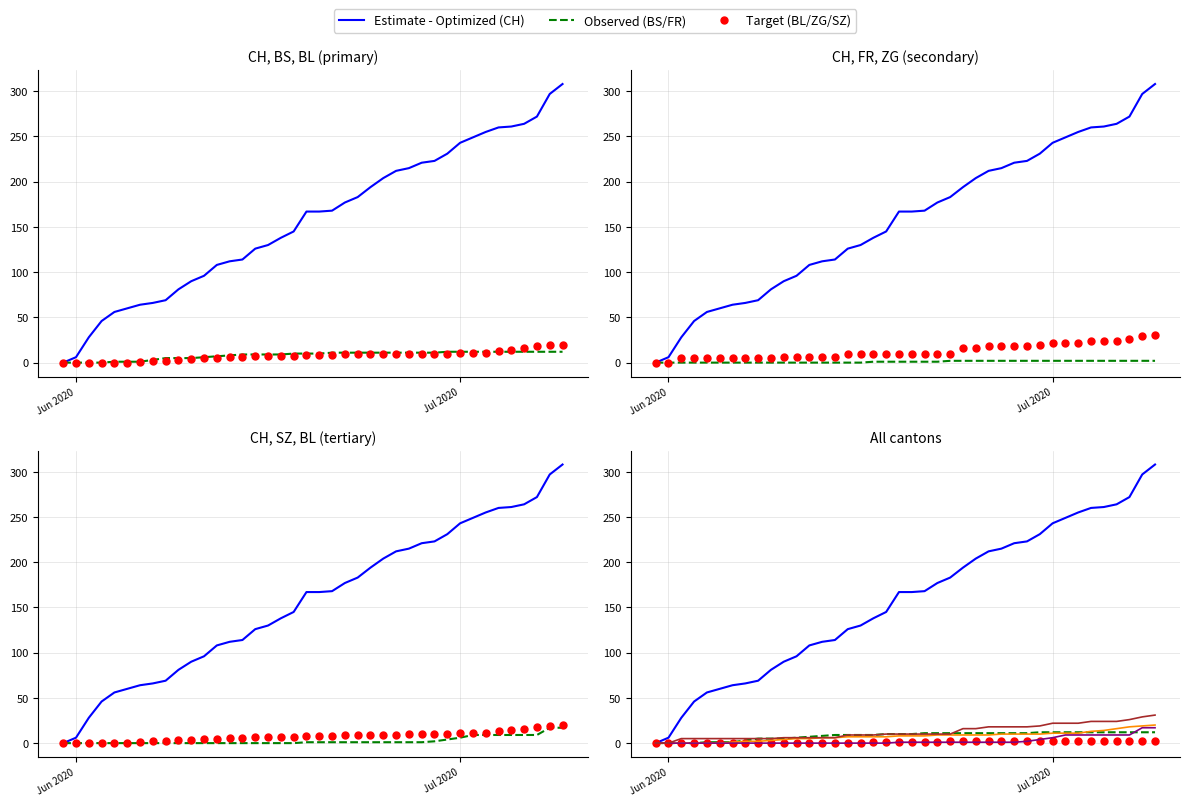

What is the difference between the maximum and minimum values in the SZ series?

17